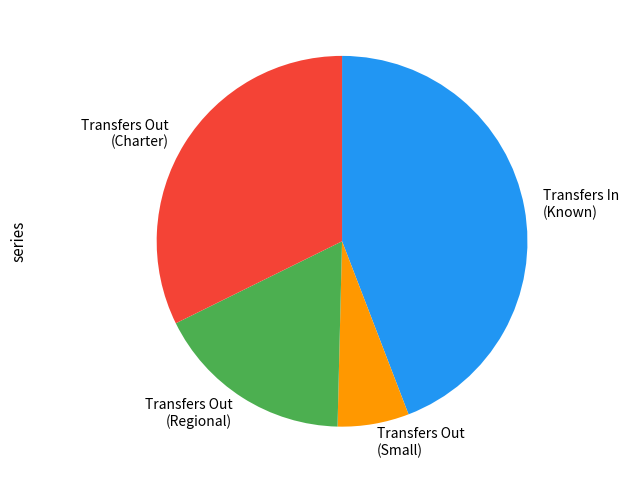

Combined, do Transfers In (Known) and Transfers Out (Regional) account for over 50%?

Yes